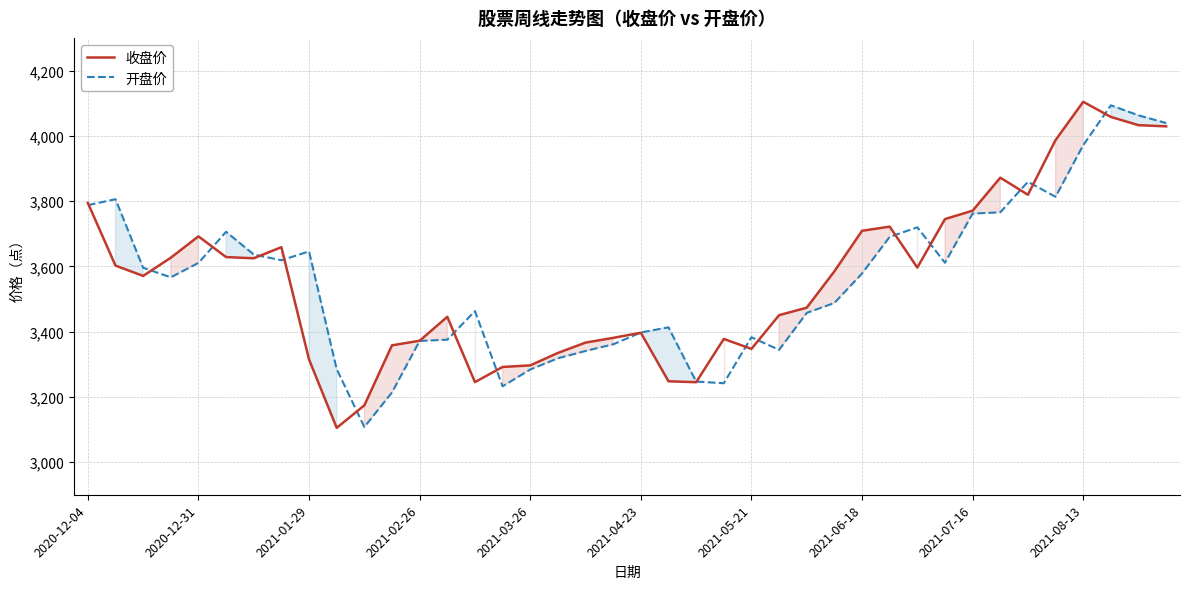

What is the smallest value displayed?

3104.9